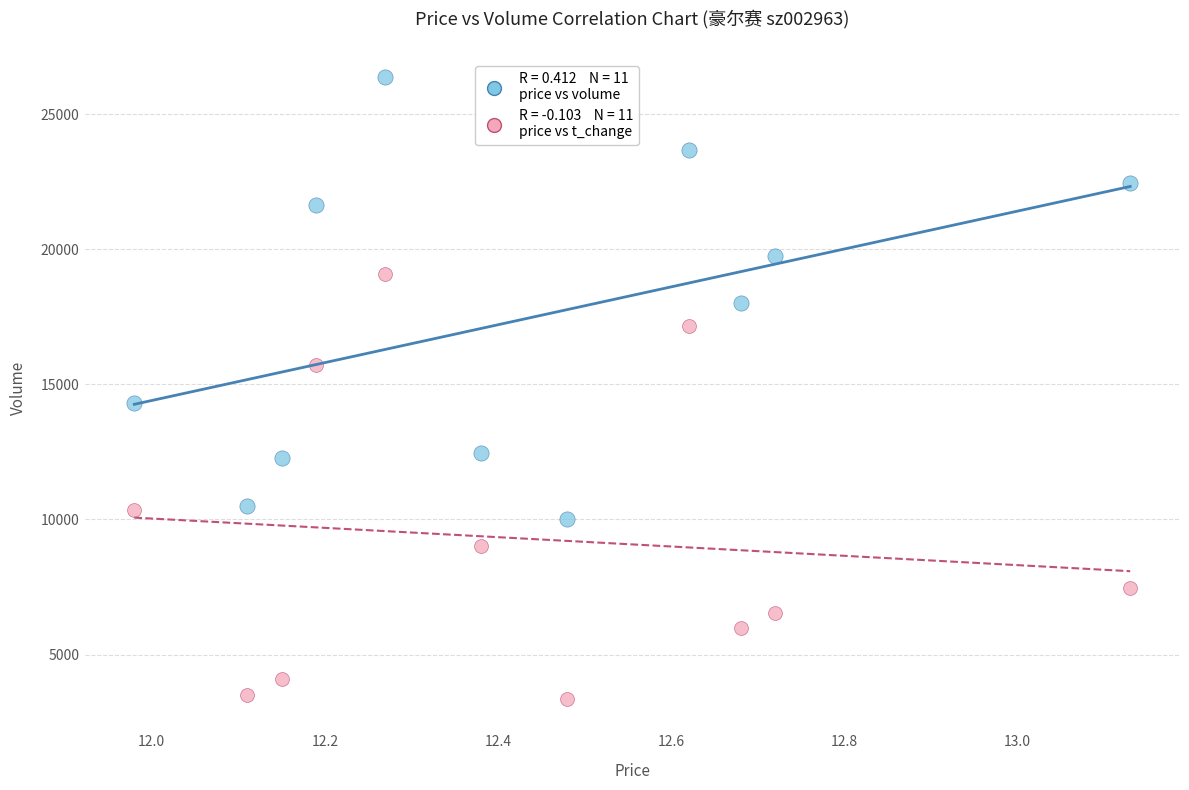

Across all series, what Y value is closest to 14865?

14316